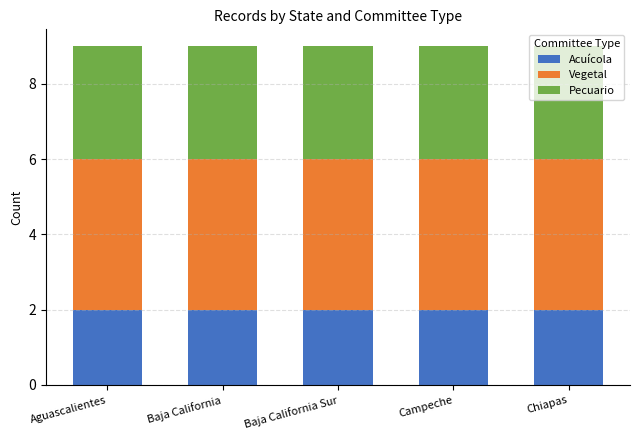

Read the Acuícola value at Chiapas.

2